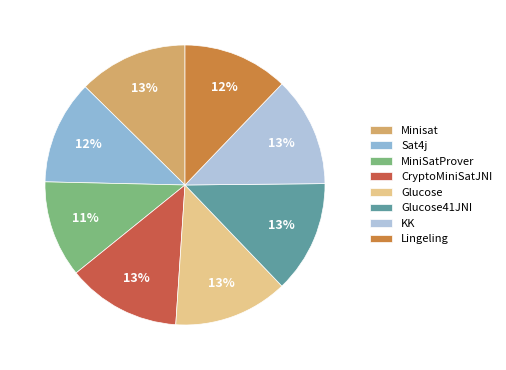

Which category has the biggest portion of the pie?

Glucose